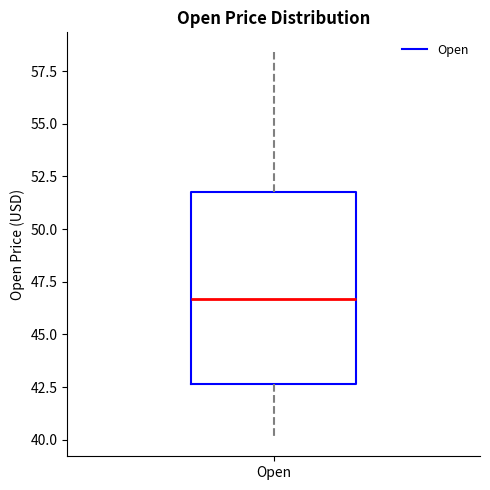

Where is the upper edge of the box for Open on the y-axis? The values are not printed on the chart, so give them approximately, as read against the axis.

52.0